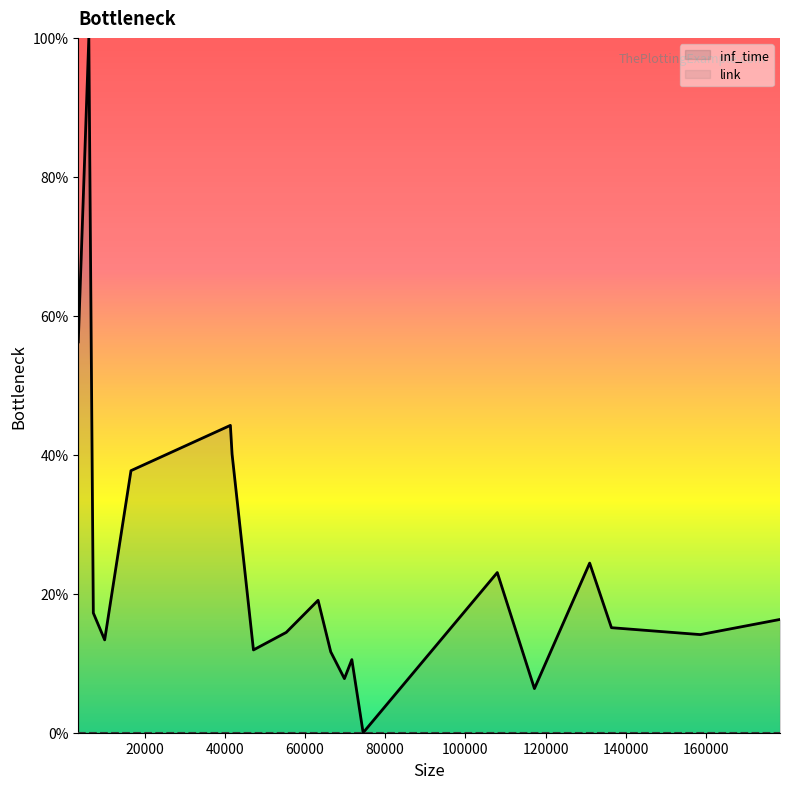

Rank the series by their average value, from highest to lowest.

inf_time, link